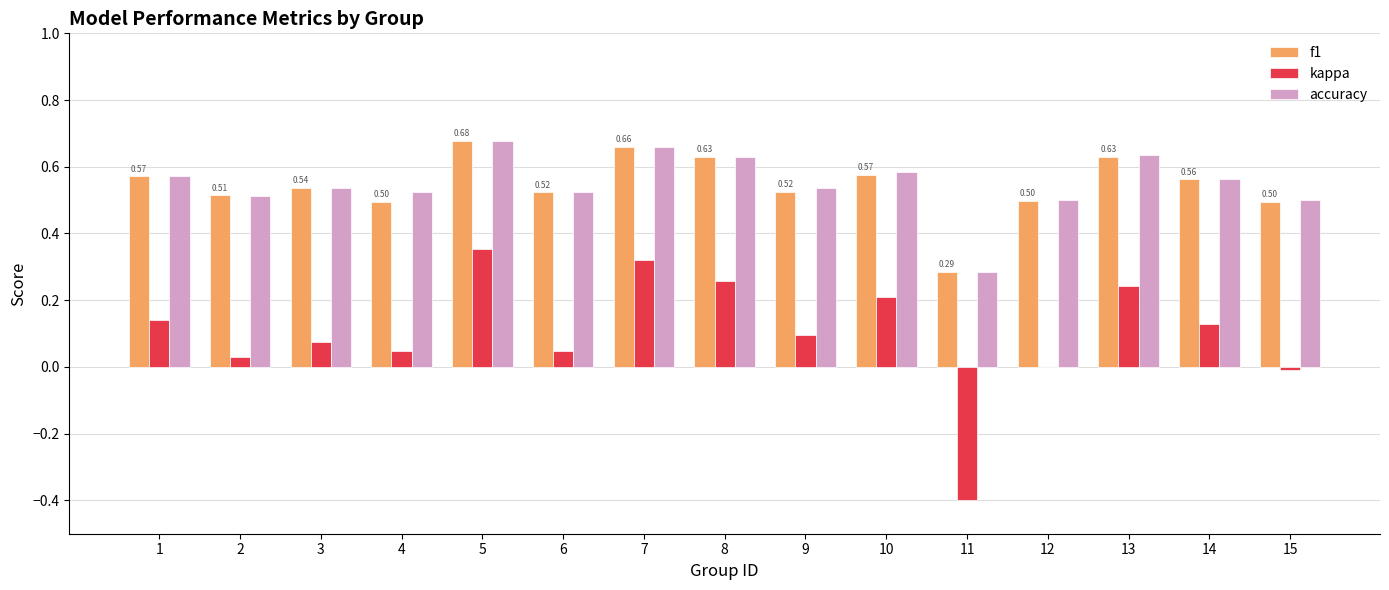

What is the total value across all series at 10?

1.4